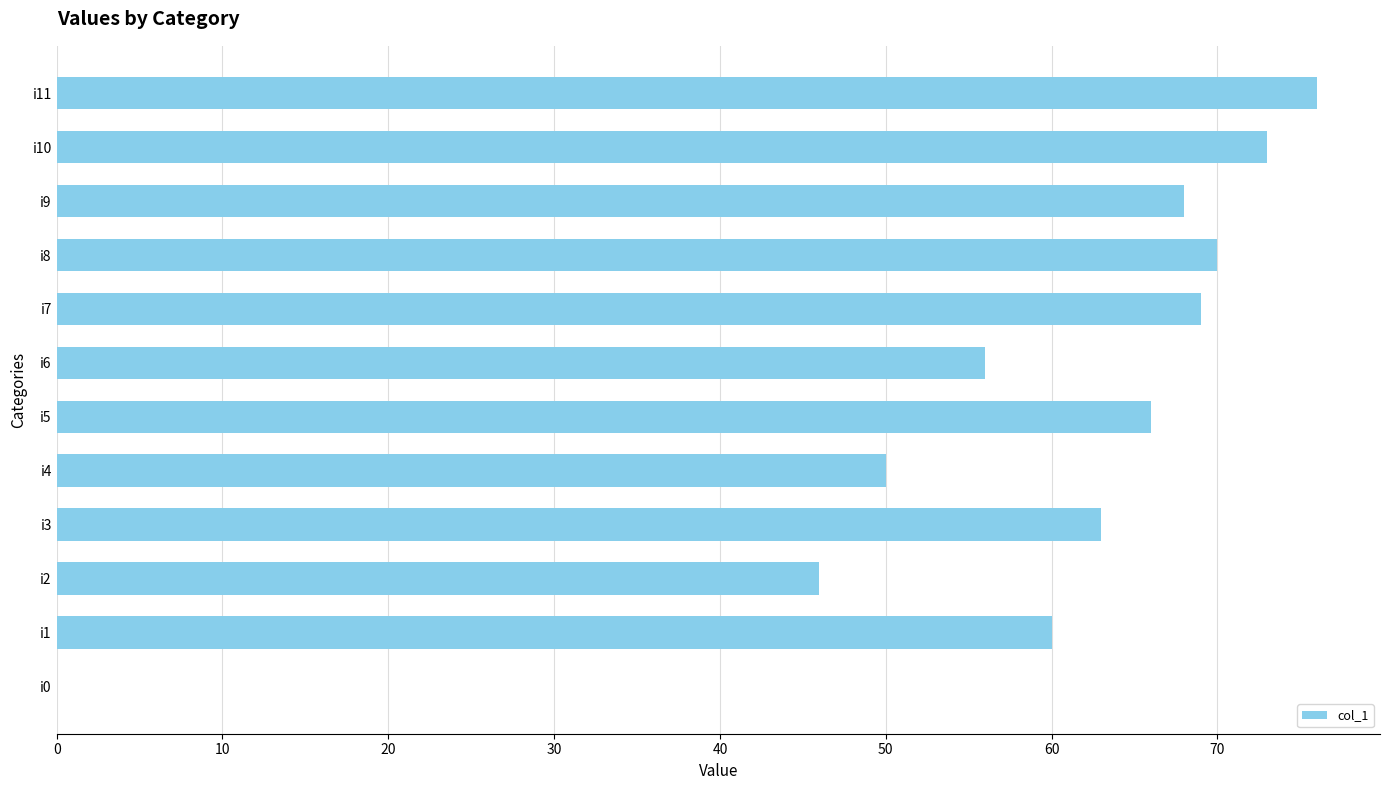

What is the change in value from i4 to i11?

+26